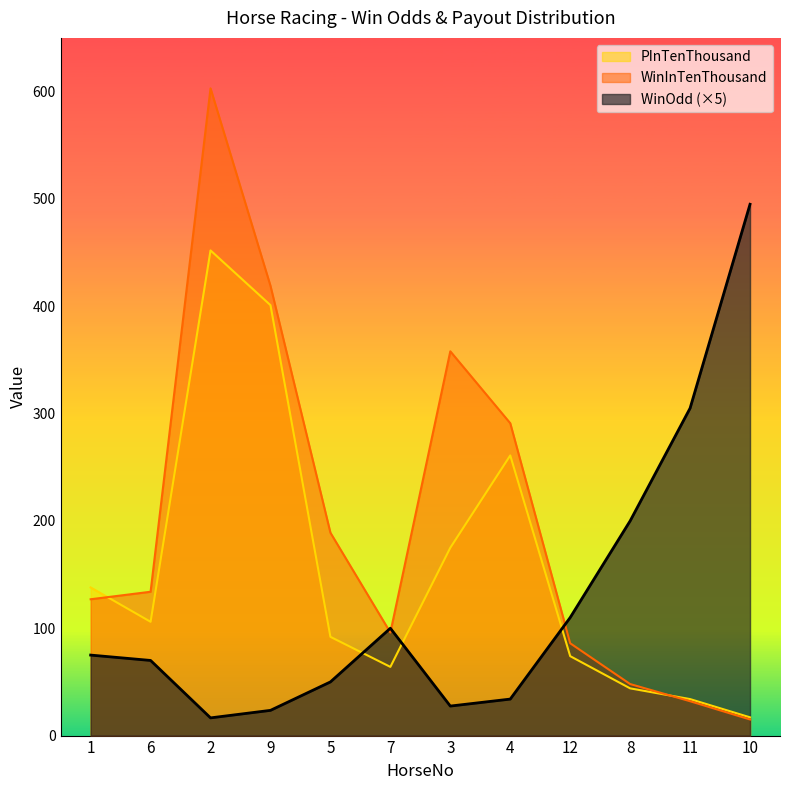

True or false: WinInTenThousand and WinOdd intersect in this chart.

True